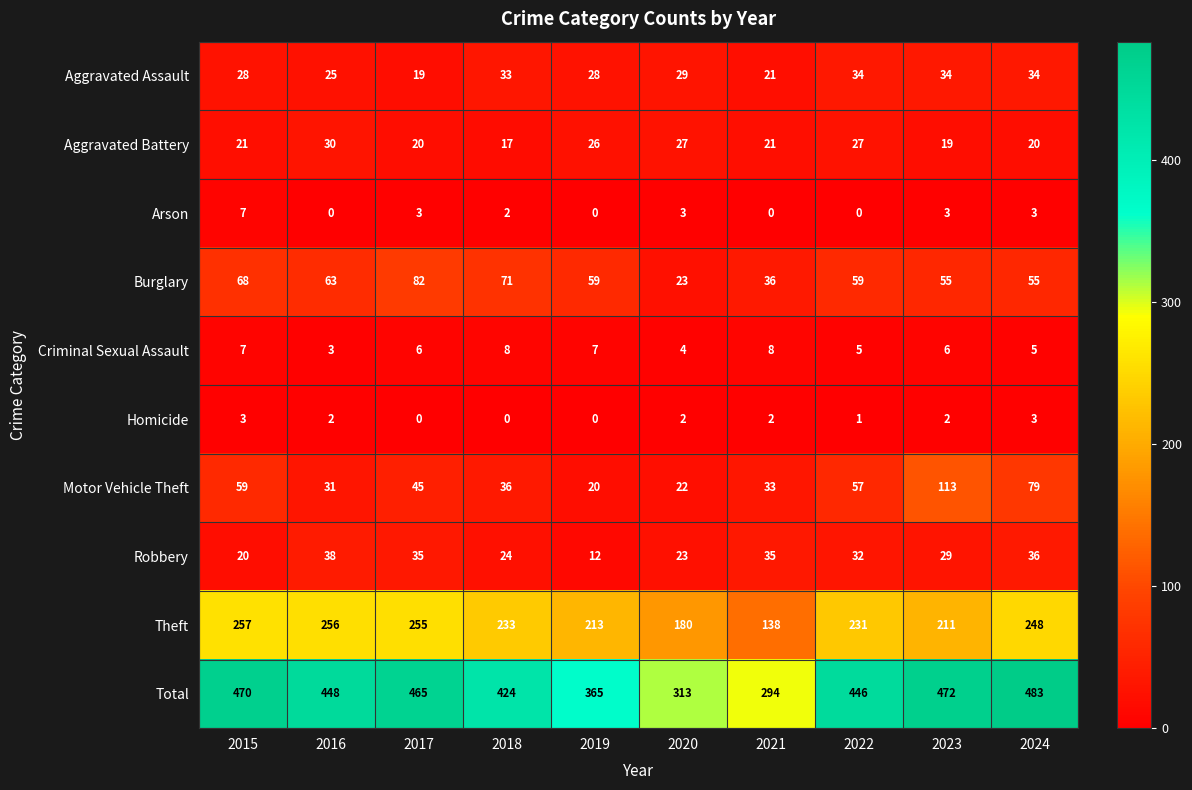

List the series in order of their peak value, lowest first.

Homicide, Arson, Criminal Sexual Assault, Aggravated Battery, Aggravated Assault, Robbery, Burglary, Motor Vehicle Theft, Theft, Total